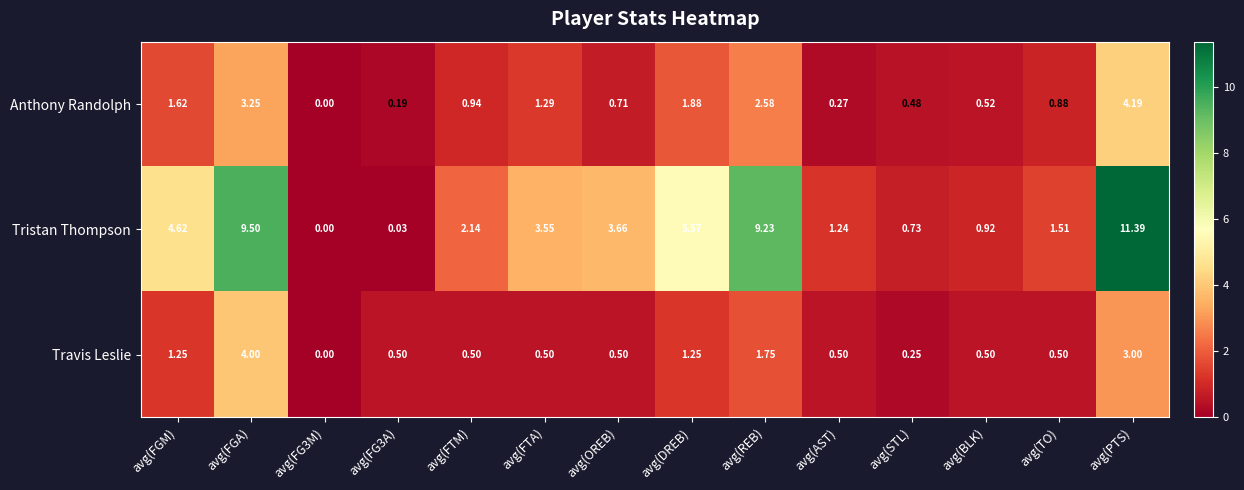

At which label is Travis Leslie closest to 2?

avg(REB)